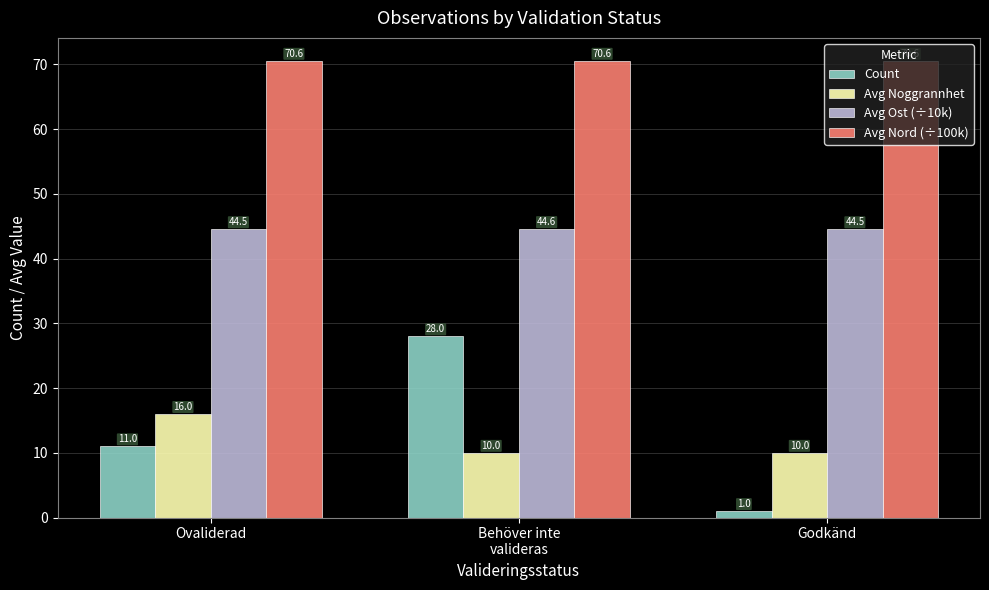

The Avg Ost (÷10k) series shows 27.4 at Ovaliderad. True or false?

False